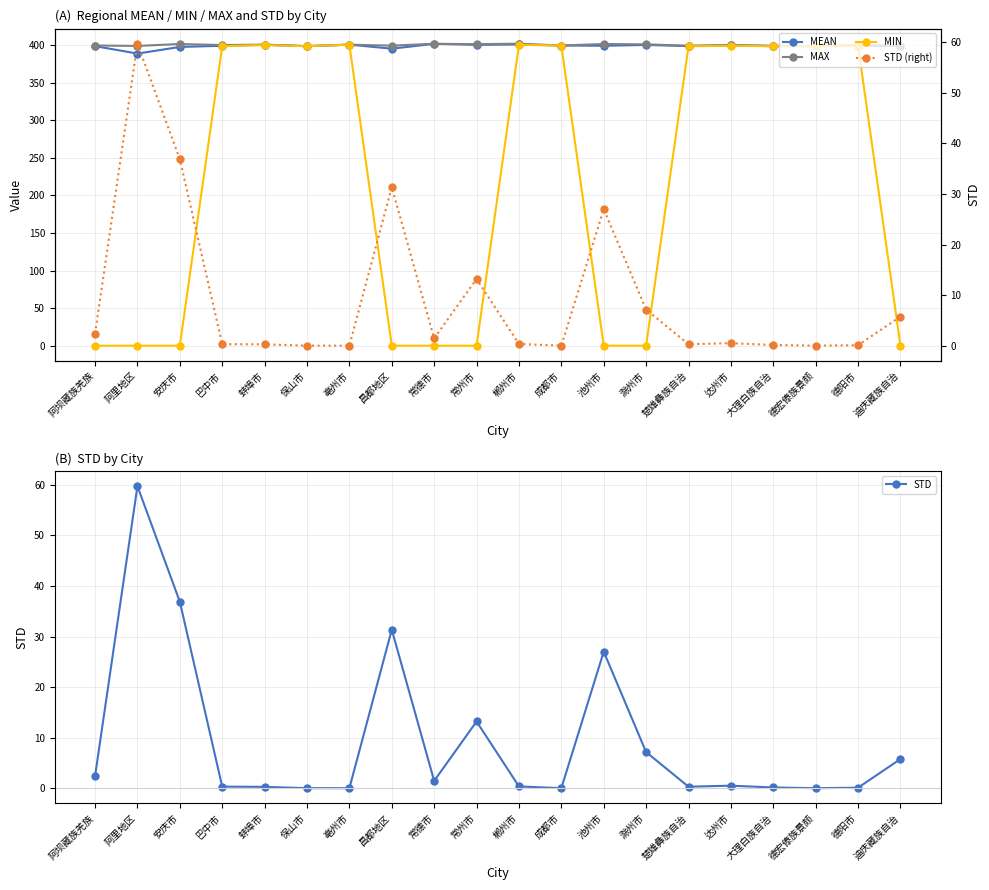

At which label does MAX reach its peak?

郴州市